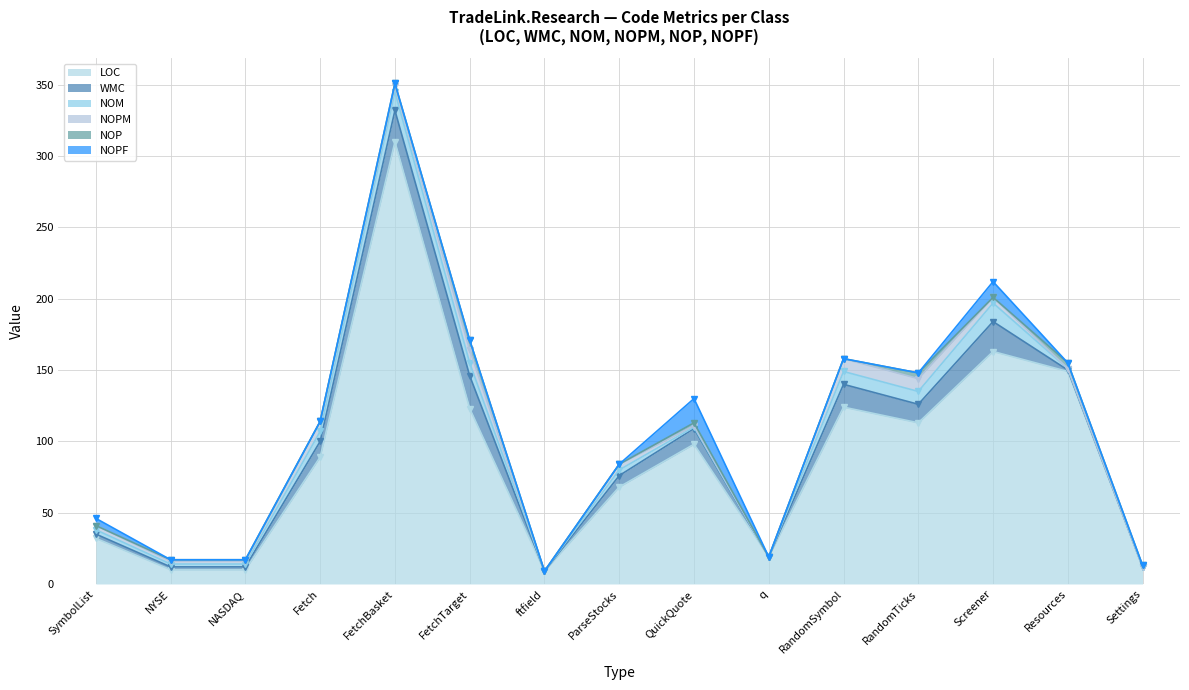

Does the chart have visible grid lines?

Yes